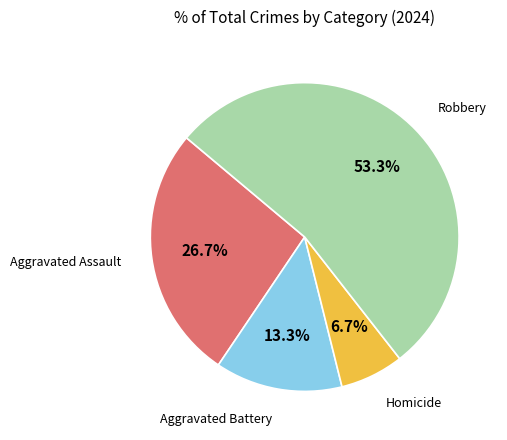

Which category has the biggest portion of the pie?

Robbery